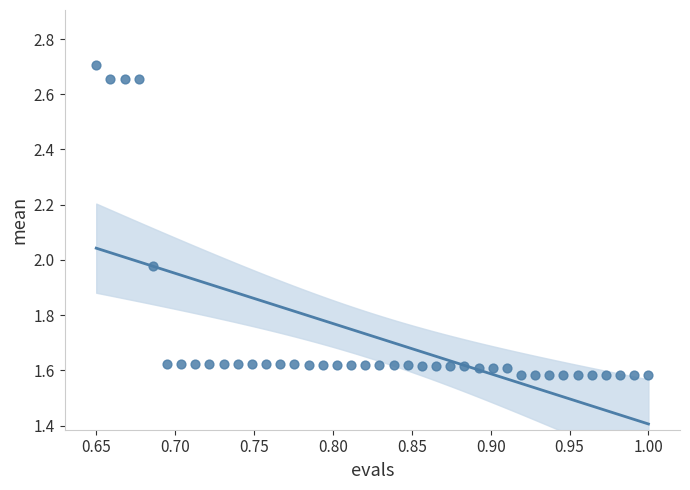

What is the range of Y values (max minus min)?

1.1